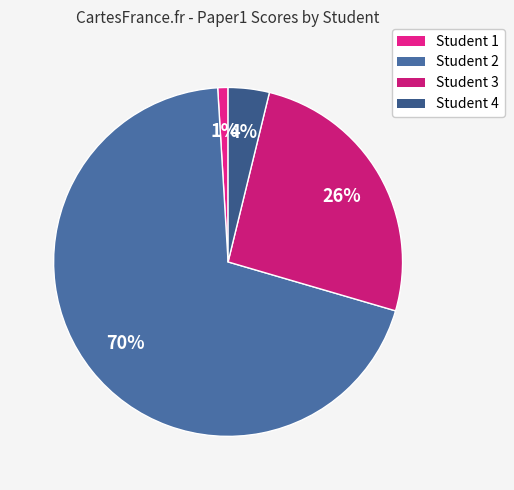

Is there a majority slice in this chart?

Yes